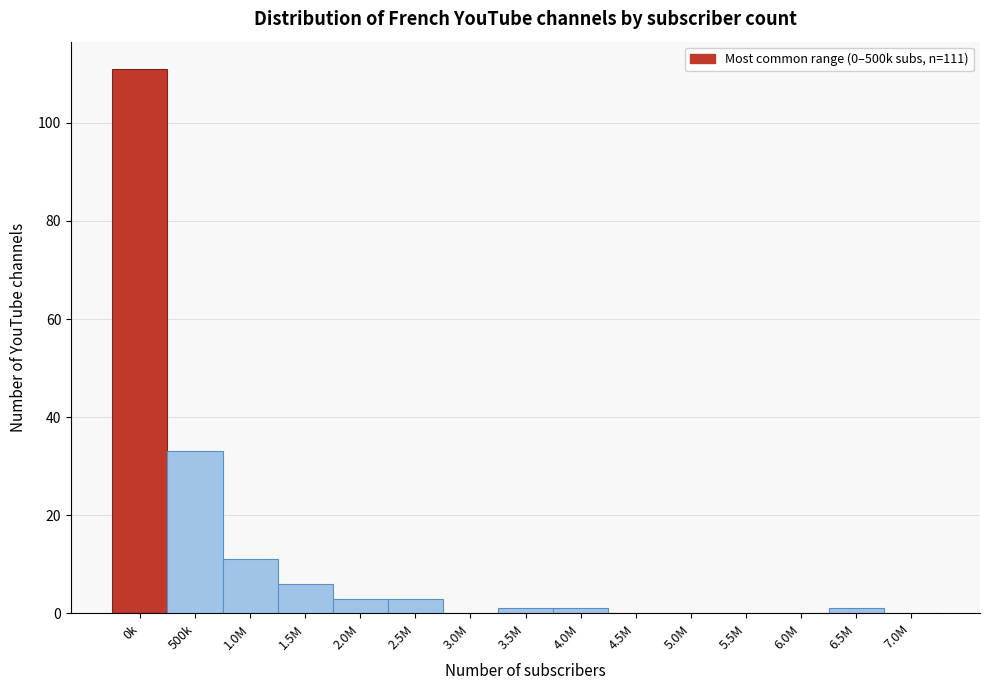

Reading left to right, what are all the values shown in this chart?

0k=111	500k=33	1.0M=11	1.5M=6	2.0M=3	2.5M=3	3.0M=0	3.5M=1	4.0M=1	4.5M=0	5.0M=0	5.5M=0	6.0M=0	6.5M=1	7.0M=0